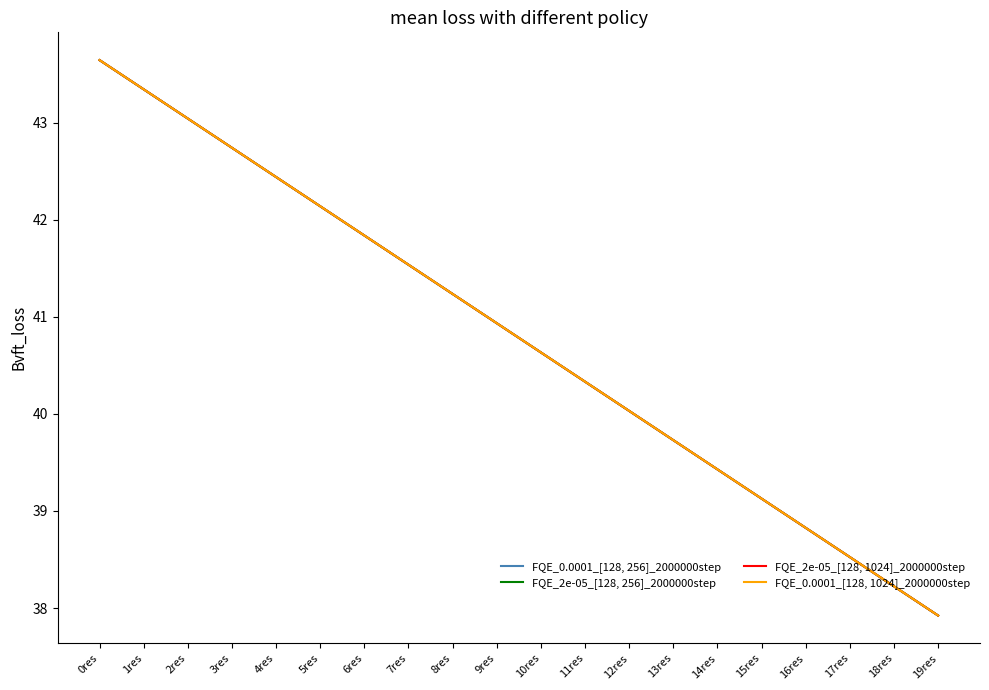

What position from the left is 14res?

15